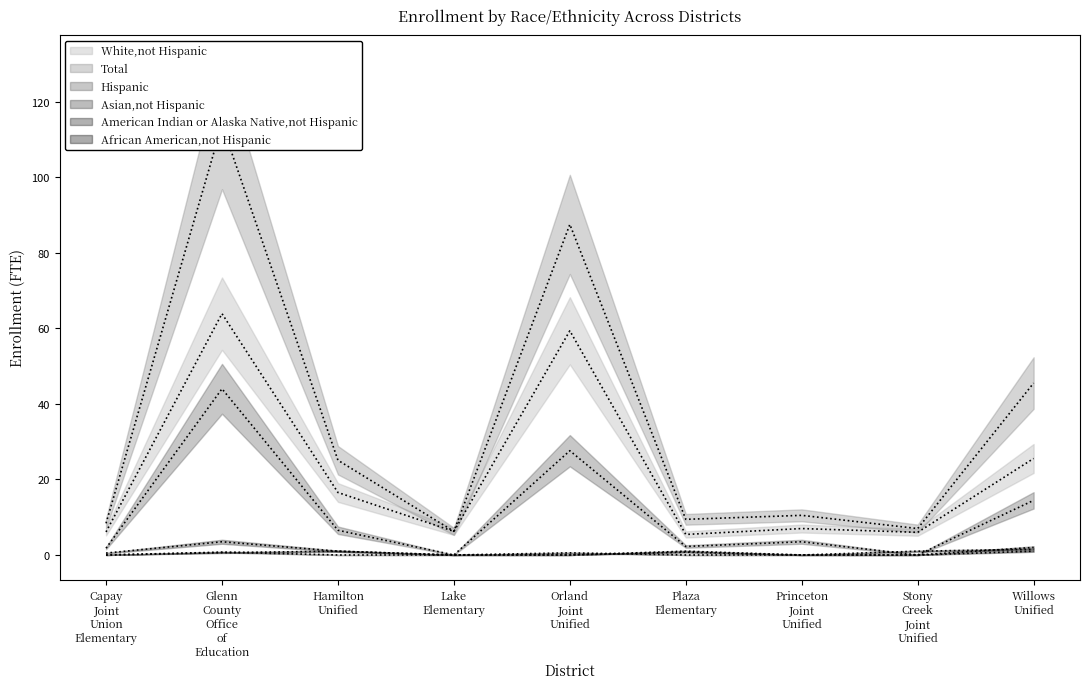

What is the difference between the second highest and minimum values in the Hispanic series?

27.6